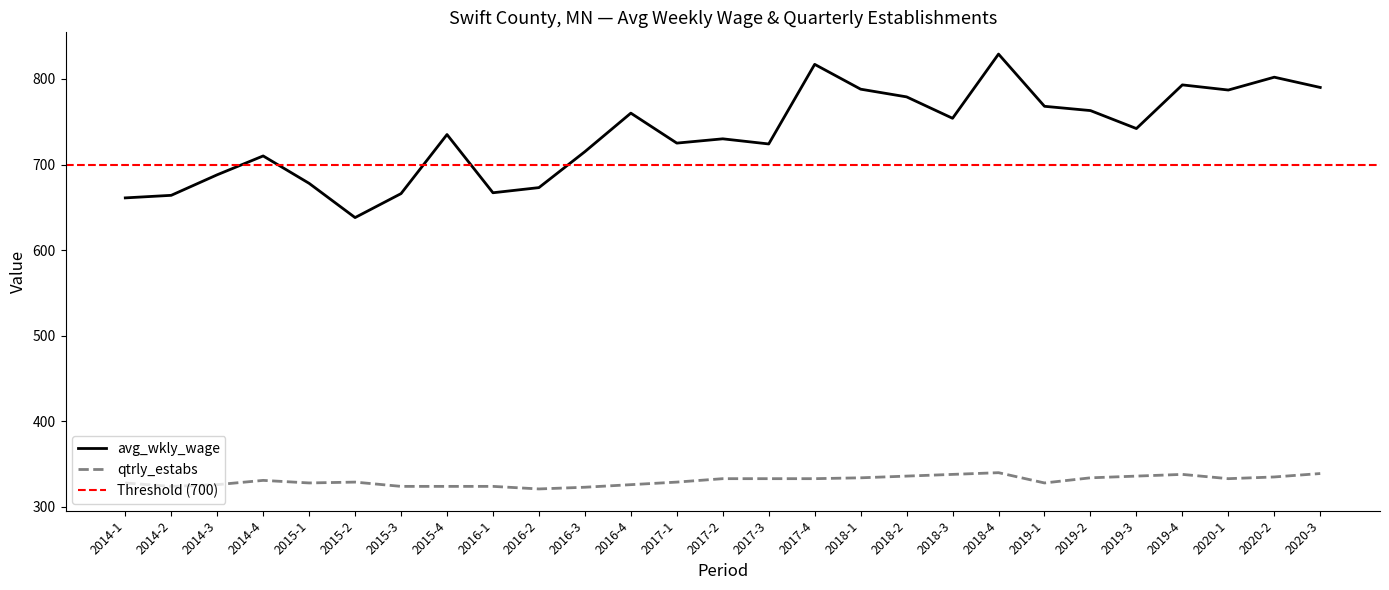

True or false: qtrly_estabs and avg_wkly_wage cross at least once.

False